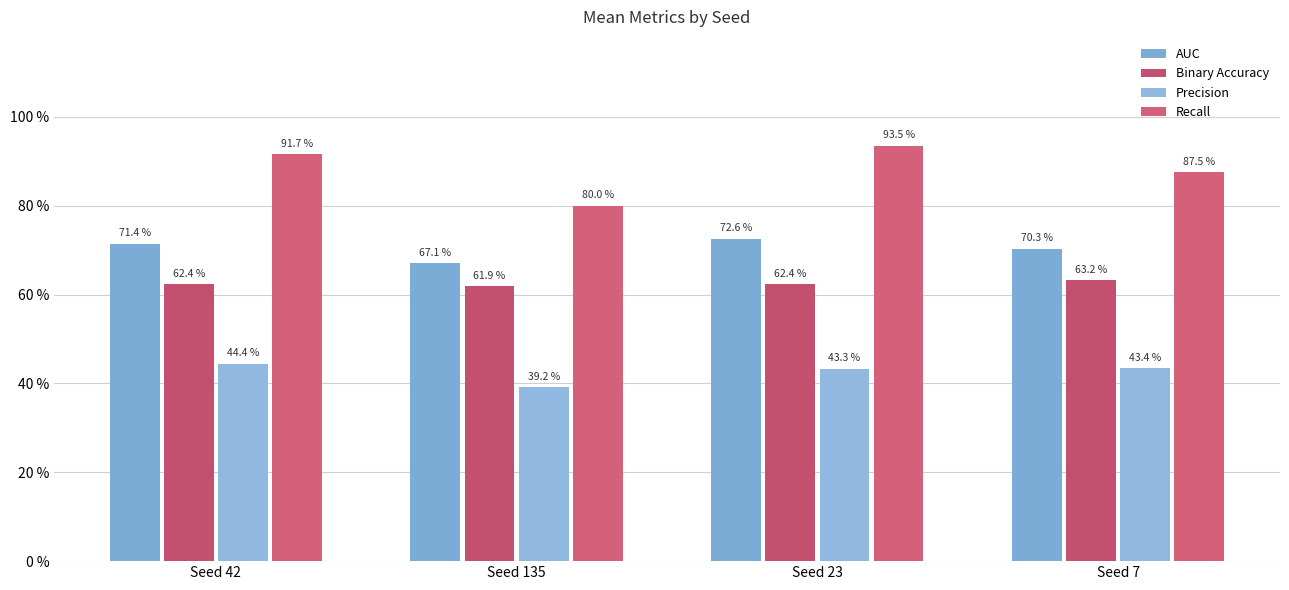

What is the value of the Recall bar at the 3rd from the left?

0.9